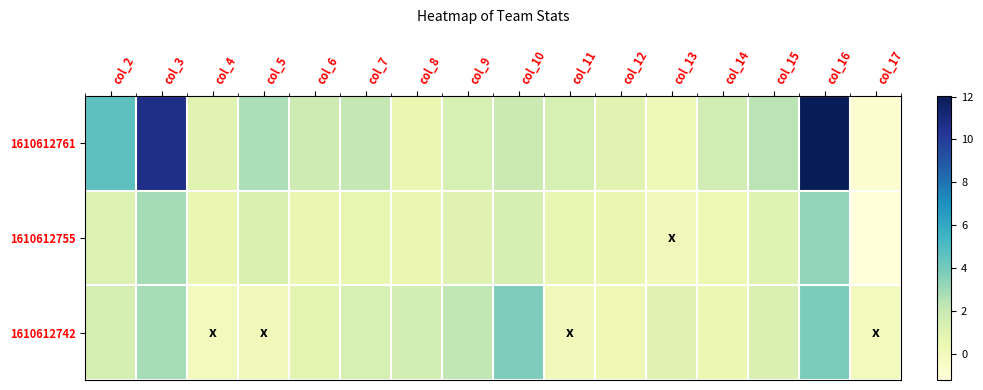

At how many categories does at least one series exceed 5?

2